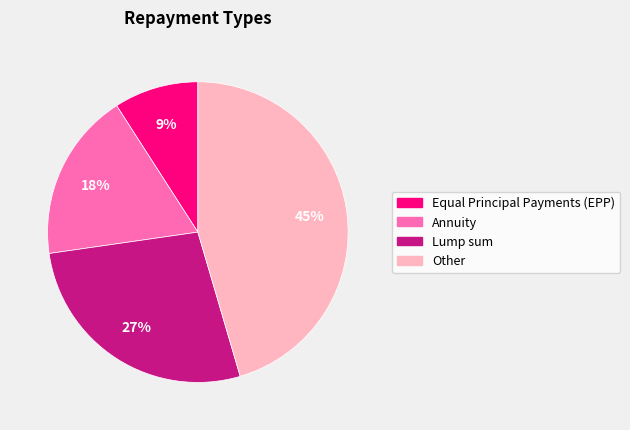

Does any single category account for the majority?

No